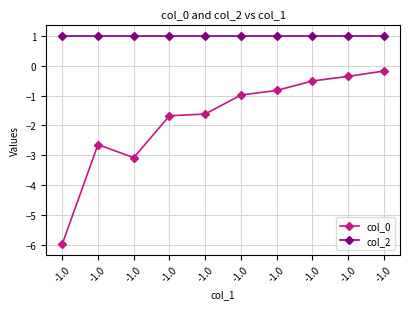

The col_0 series shows -9.9 at -1.0. True or false?

False